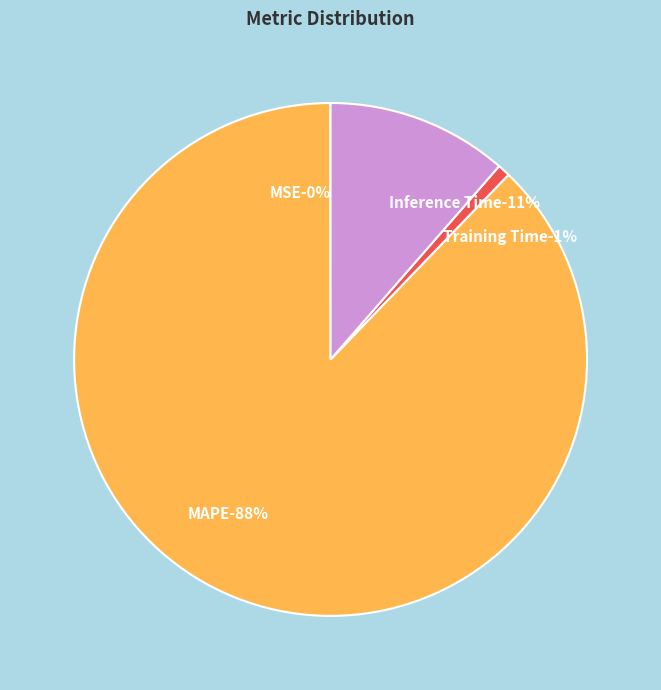

Is MAPE the majority of the pie?

Yes